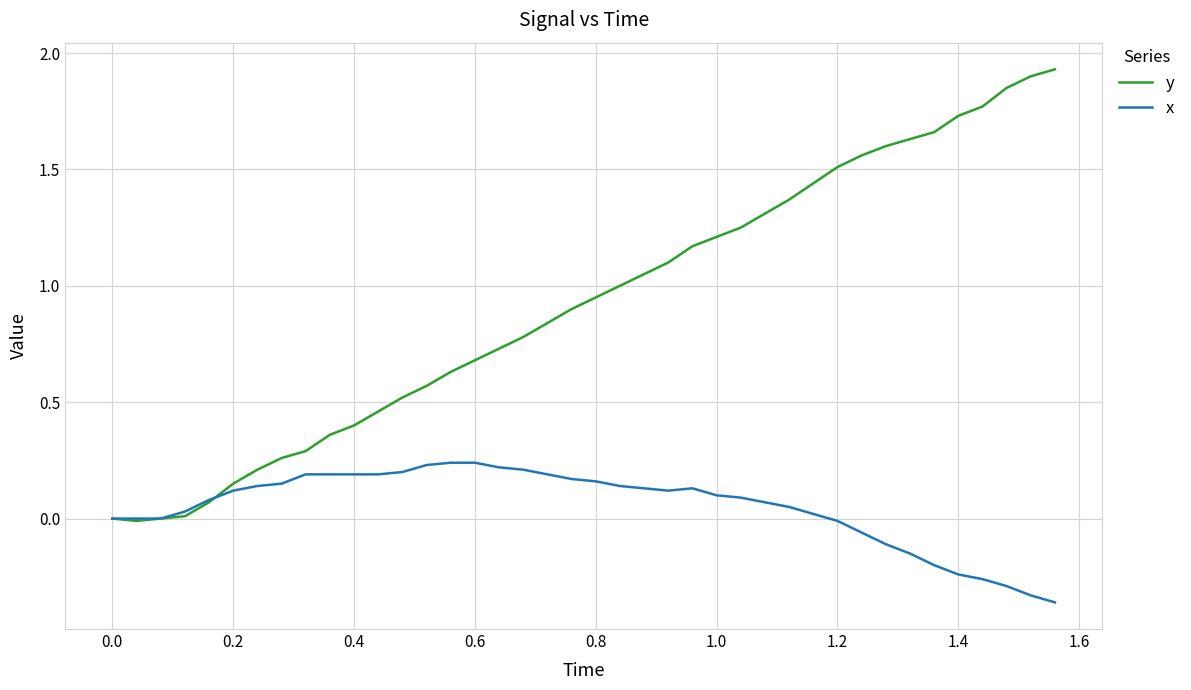

Which series has the widest spread of values?

y